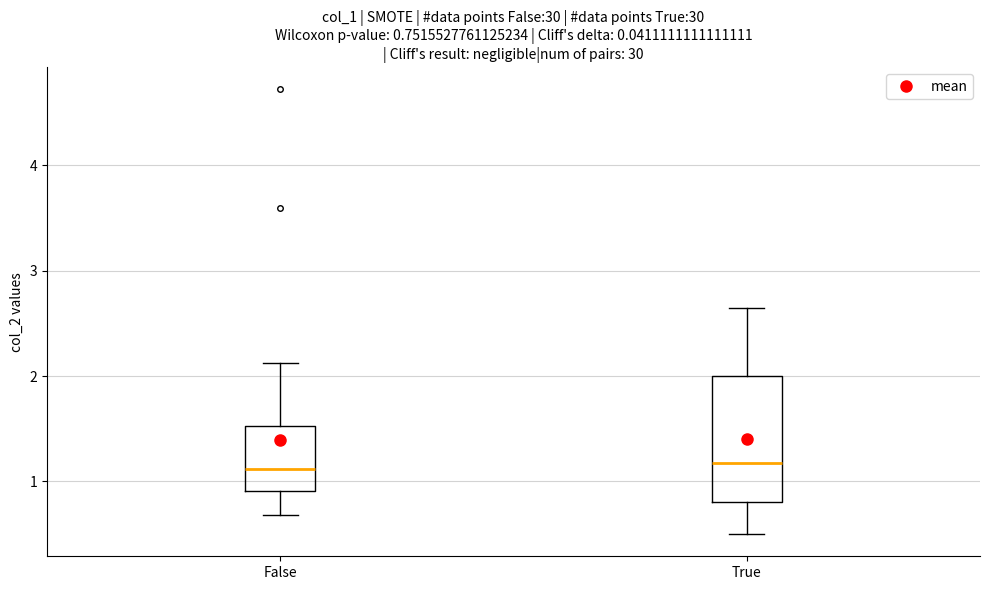

Comparing the boxes themselves (not the whiskers), which one is the tallest?

True